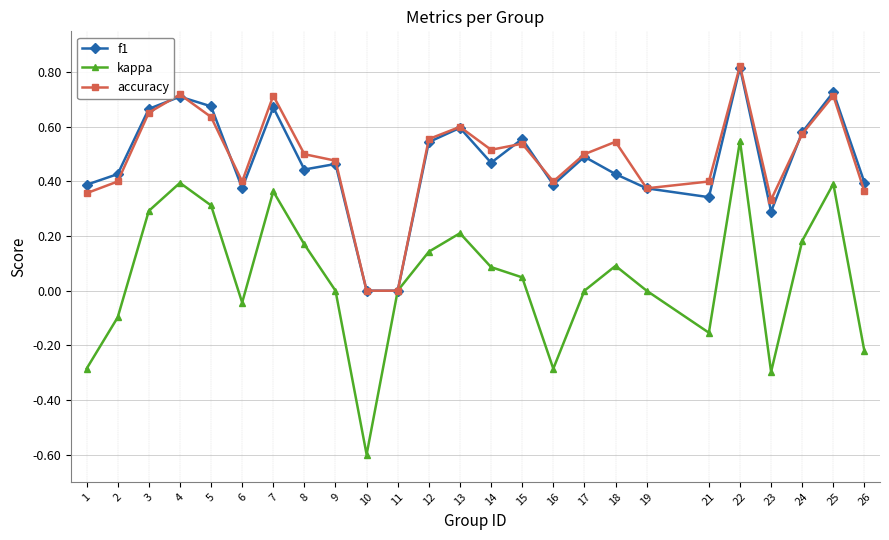

The kappa series shows 0.2 at 12. True or false?

False